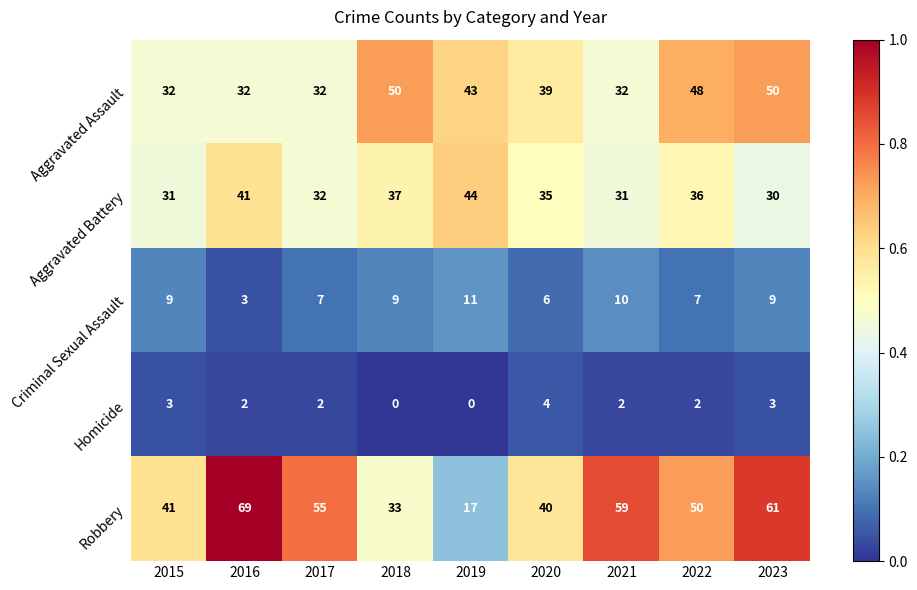

What is the difference between the second highest and second lowest values in the Robbery series?

28